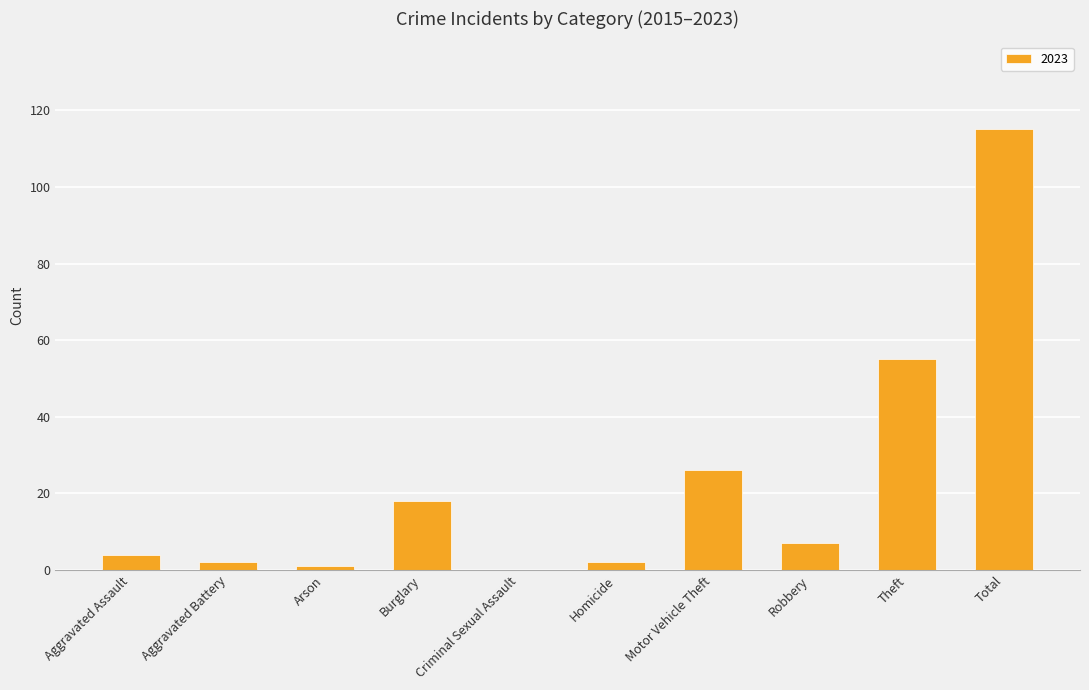

What is the sum of the values at Motor Vehicle Theft and Theft?

81